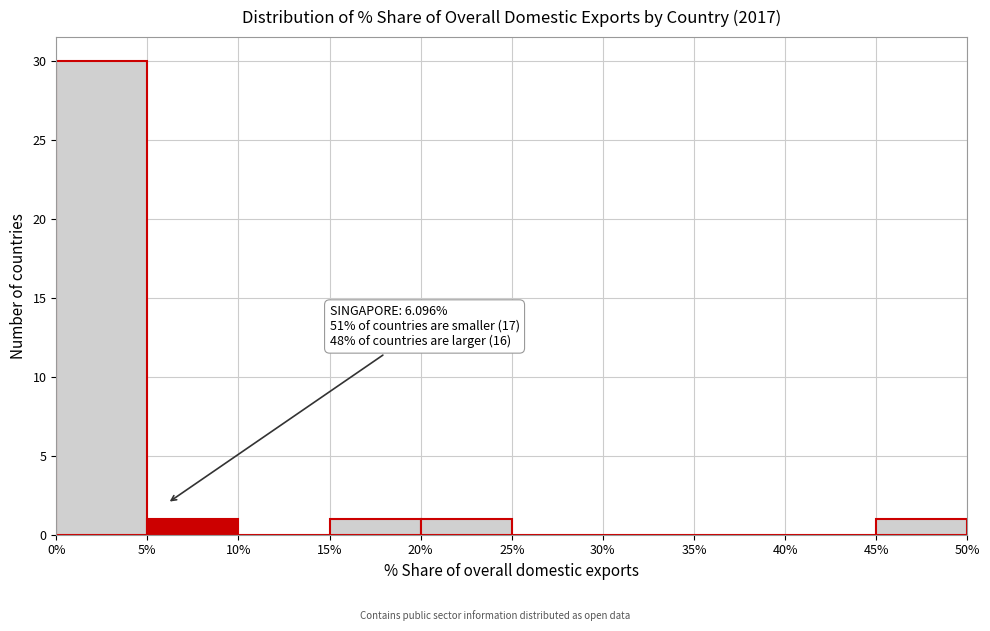

Which range on the x-axis has the tallest bar?

0% to 5%